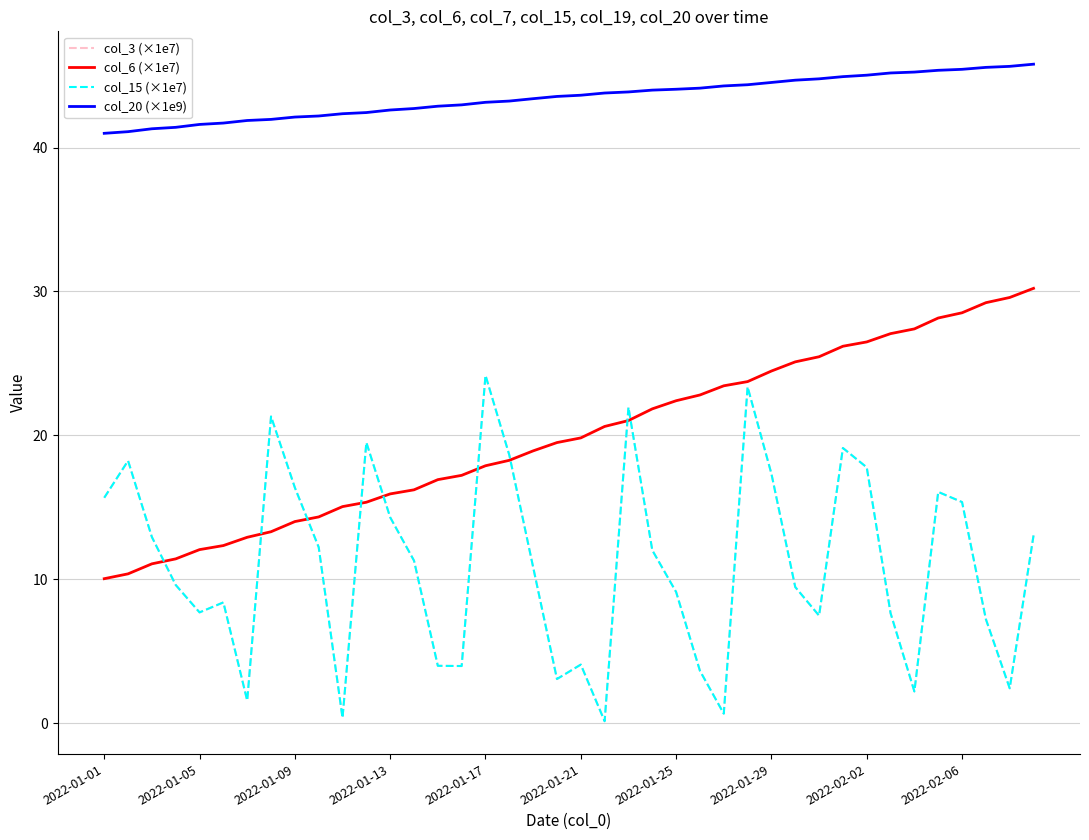

Is this an area chart (filled region under the line)?

No